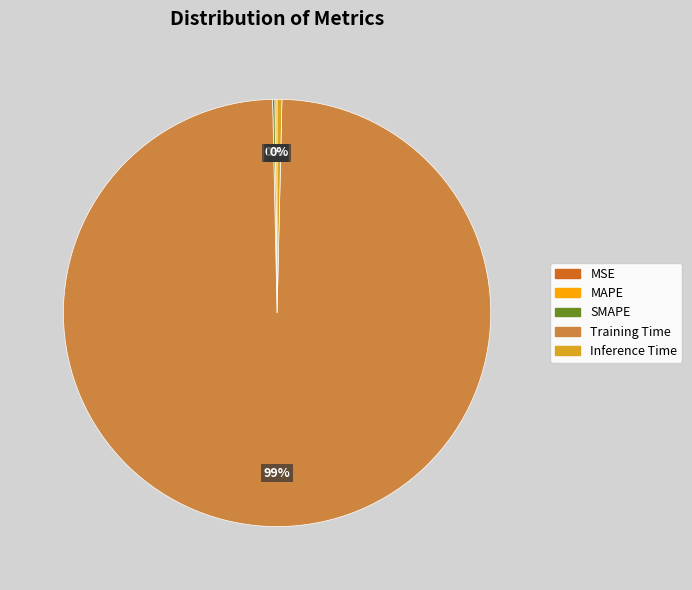

Combined, do Inference Time and Training Time account for over 50%?

Yes